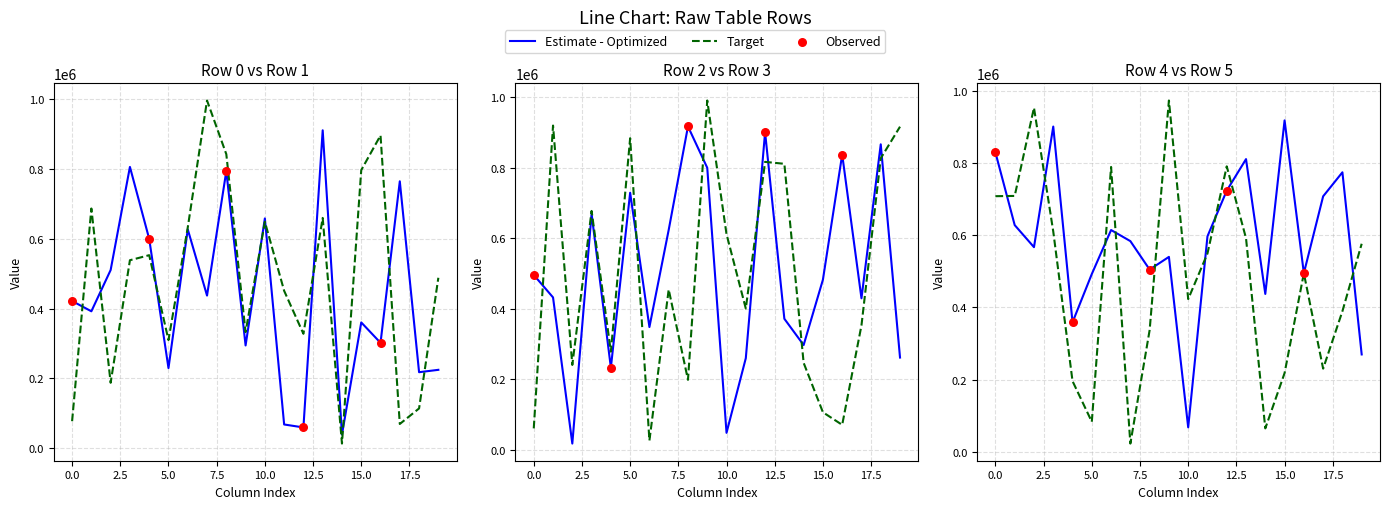

Which series has the largest Y range (max minus min)?

Row 1